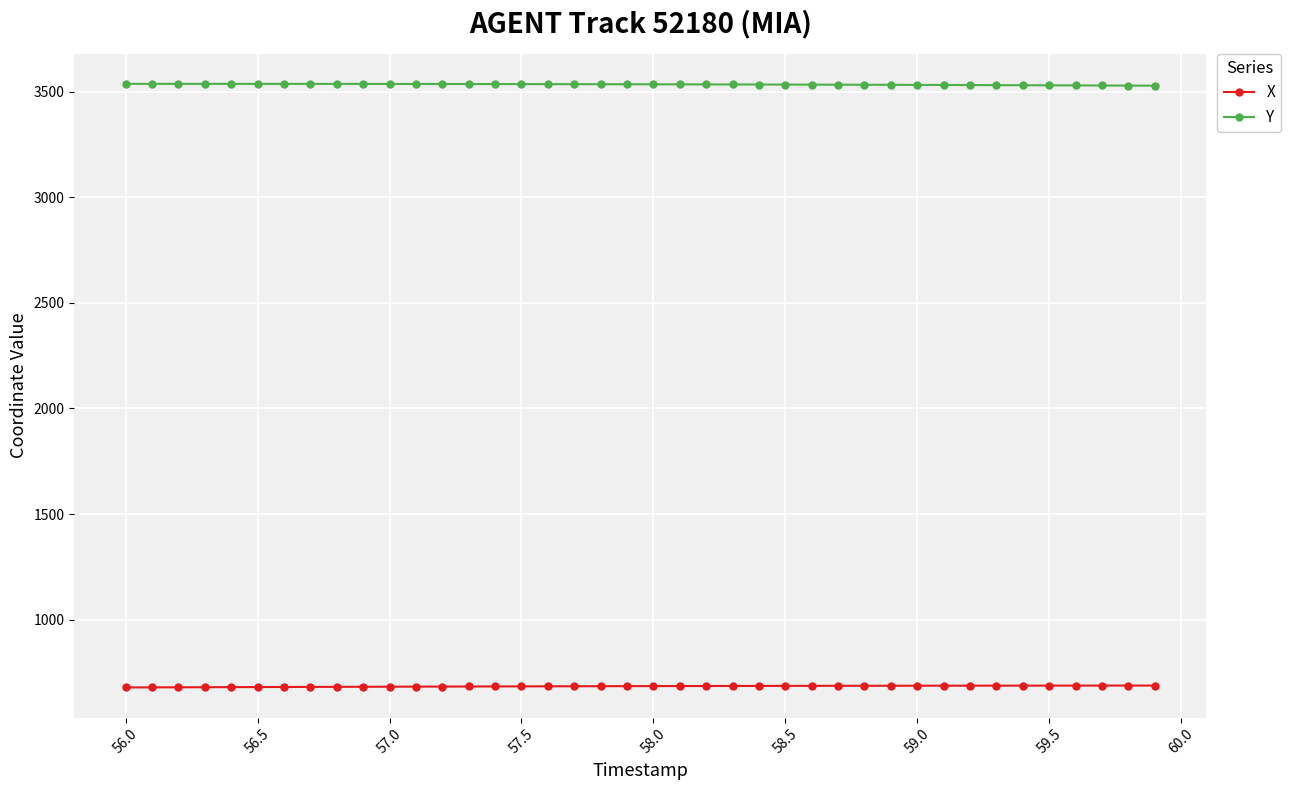

True or false: X and Y cross at least once.

False